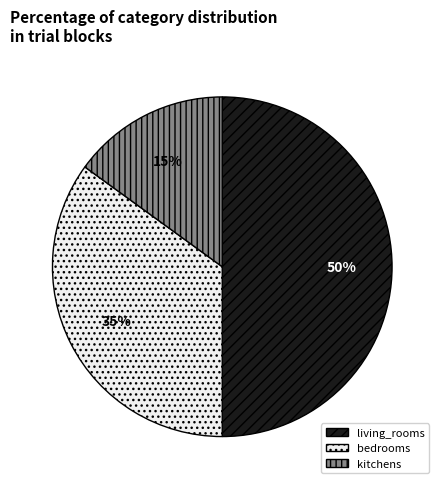

Rank the categories by value from highest to lowest.

living_rooms, bedrooms, kitchens